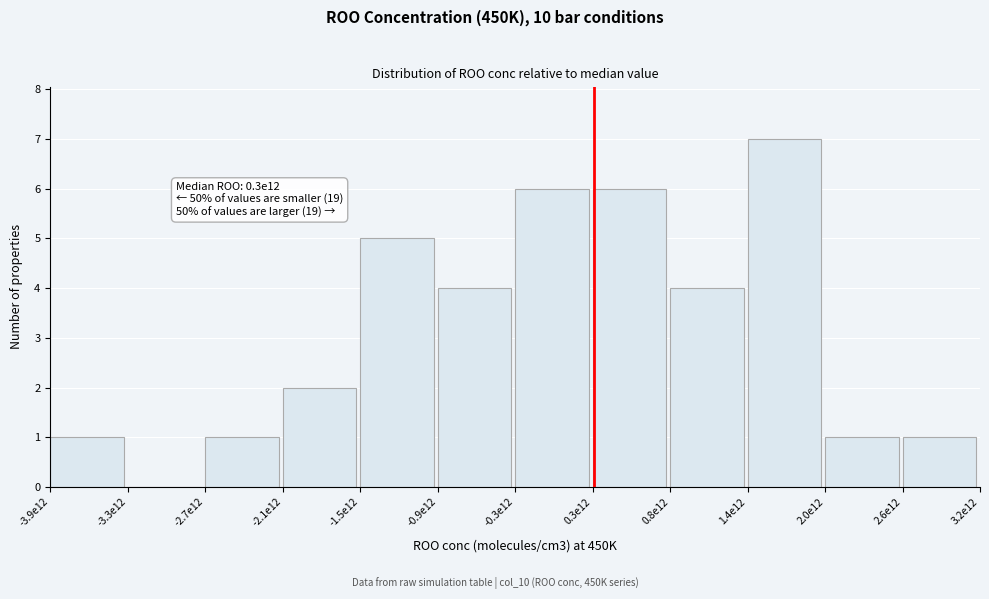

Reading right to left, transcribe all the data shown in this chart.

2.6e12=1	2.0e12=1	1.4e12=7	0.8e12=4	0.3e12=6	-0.3e12=6	-0.9e12=4	-1.5e12=5	-2.1e12=2	-2.7e12=1	-3.3e12=0	-3.9e12=1